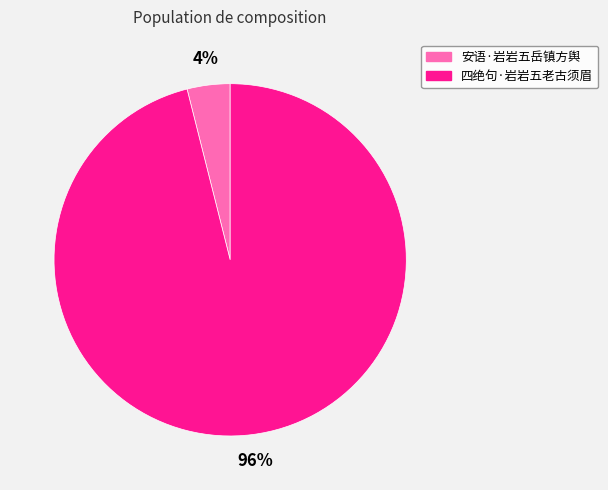

To the nearest percent, what percentage of the pie is 四绝句·岩岩五老古须眉?

96%